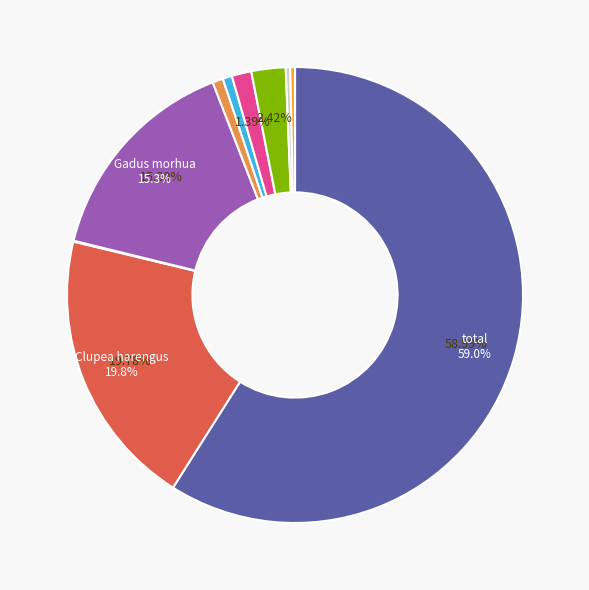

Does any single category account for the majority?

Yes